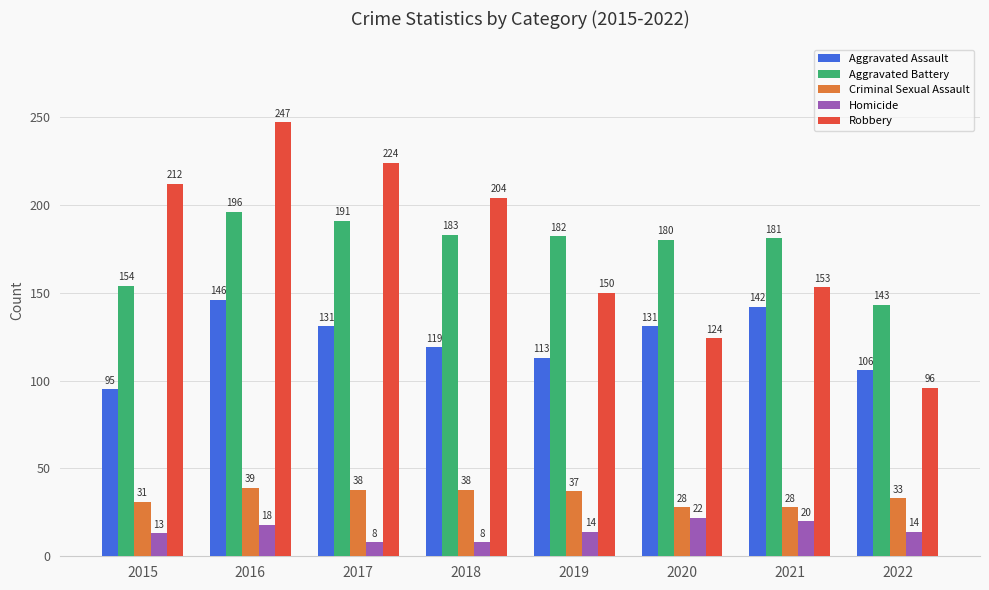

At how many categories does at least one series exceed 138?

8